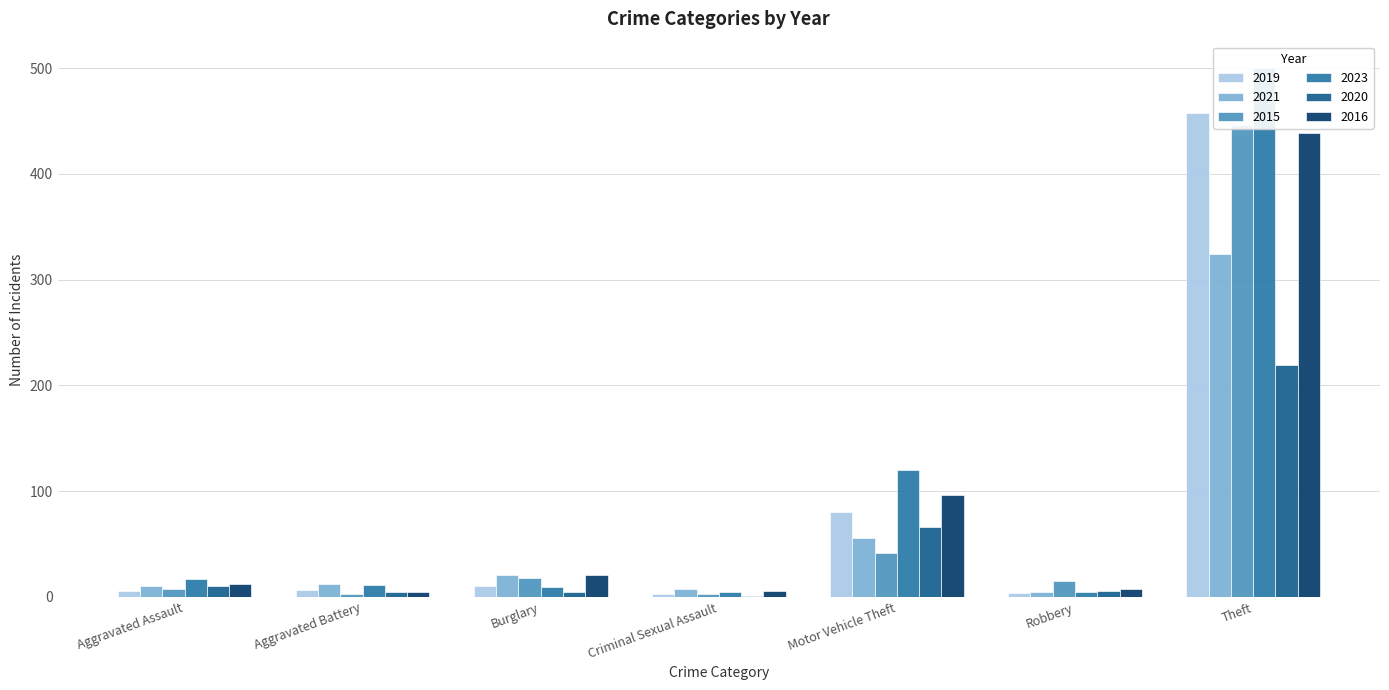

True or false: 2023 has a value of 9 at Burglary.

True